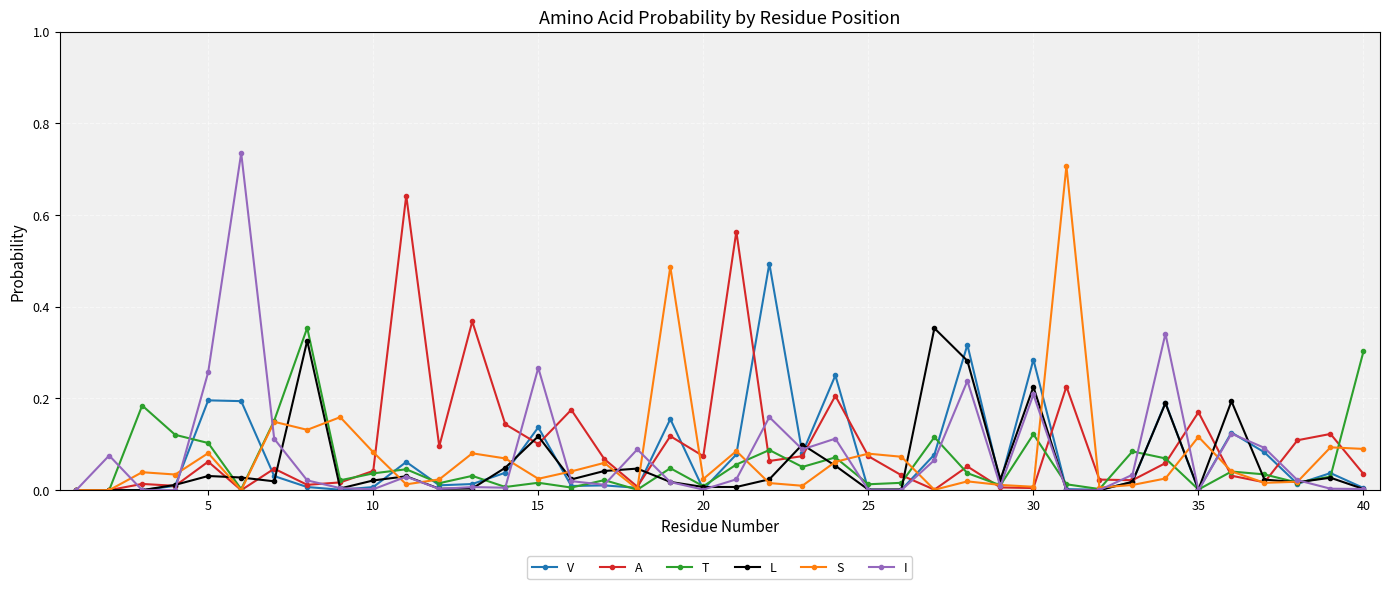

Does the chart have visible grid lines?

Yes